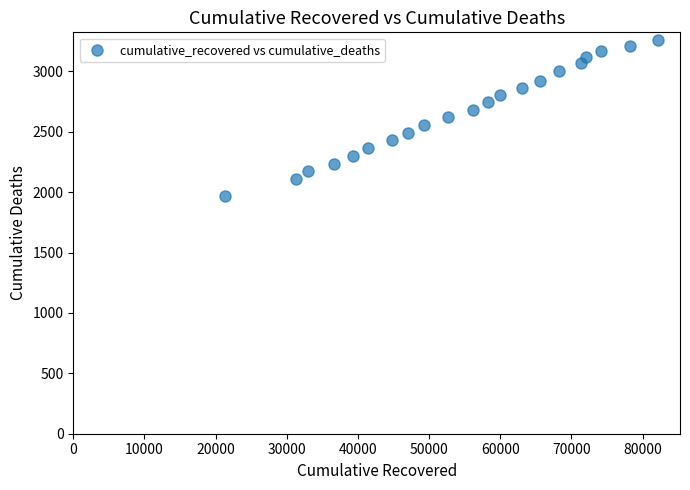

What is the range of X values (max minus min)?

60885